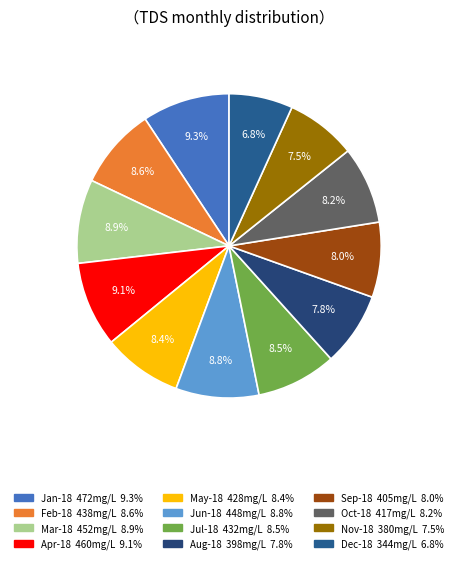

True or false: Dec-18 accounts for 7% of the total.

True